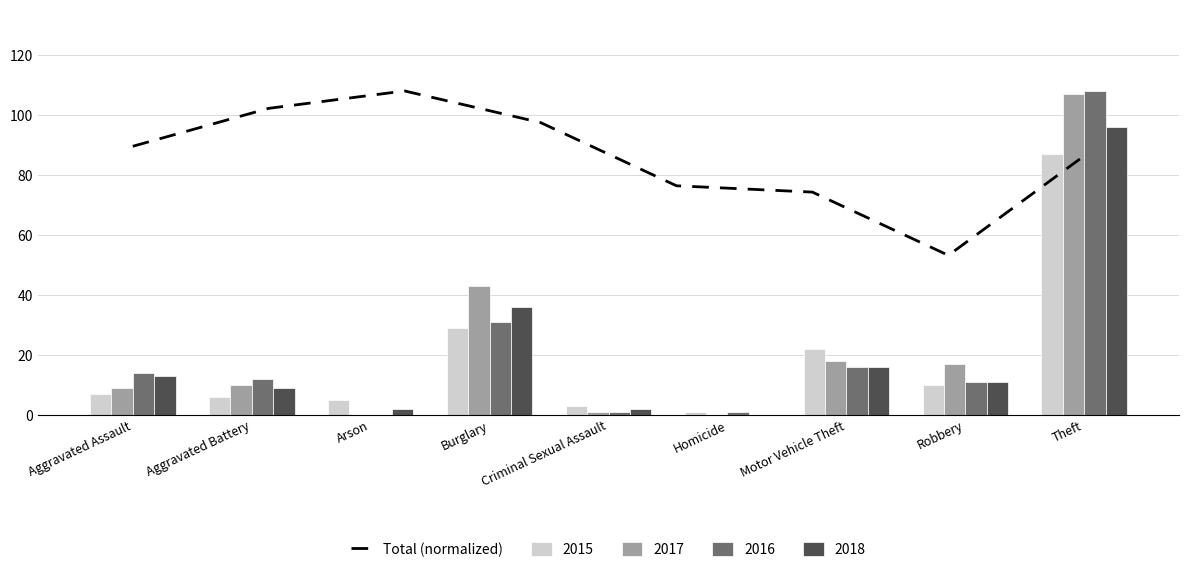

The value of 2017 at Robbery is 28. True or false?

False